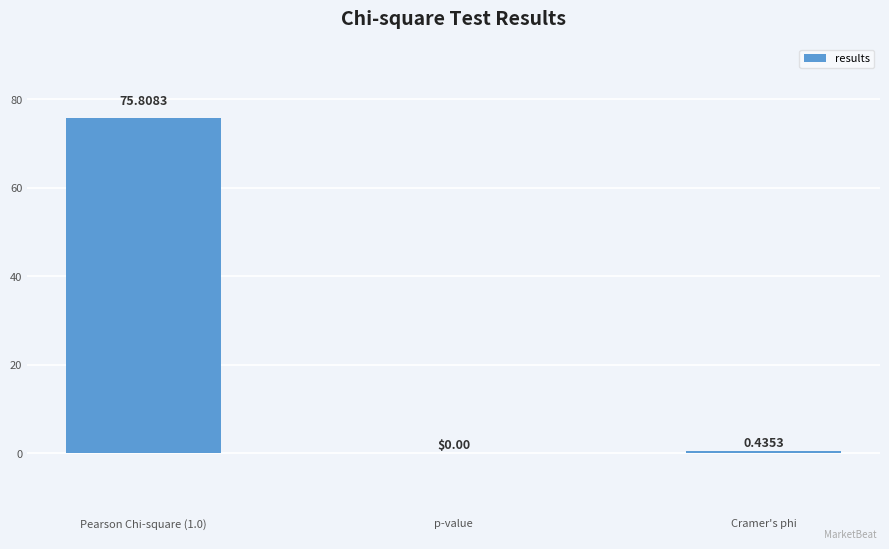

Where is the data nearest to the value 37?

Cramer's phi